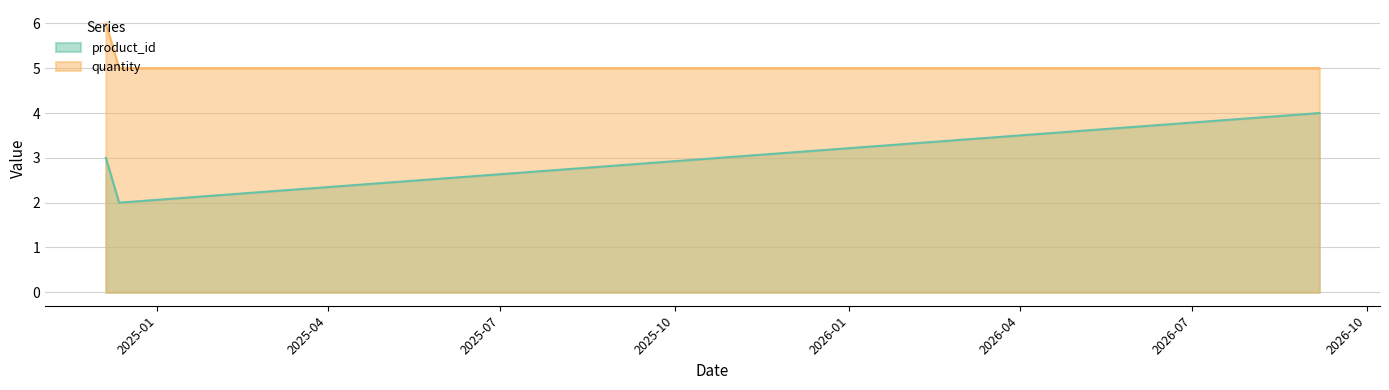

What is the label of the 1st point from the left?

2024-12-05